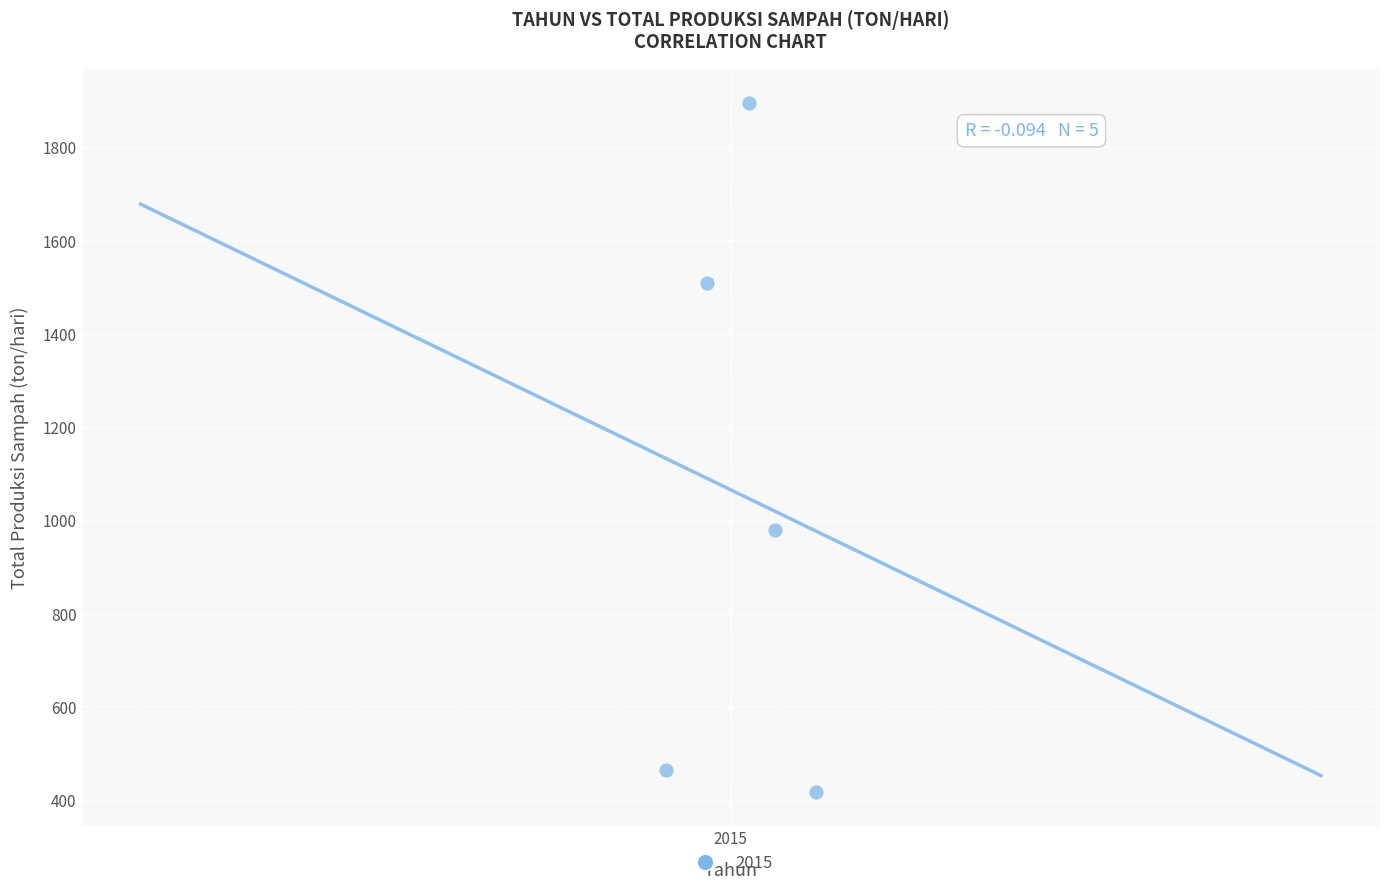

What is the average X value?

2015.0